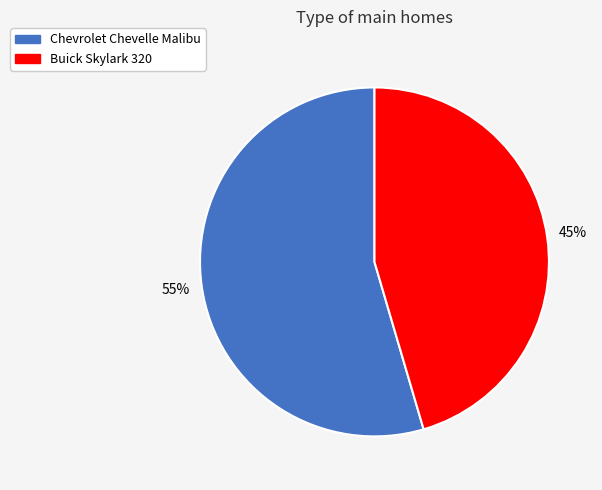

To the nearest percent, what is the average slice percentage?

50%